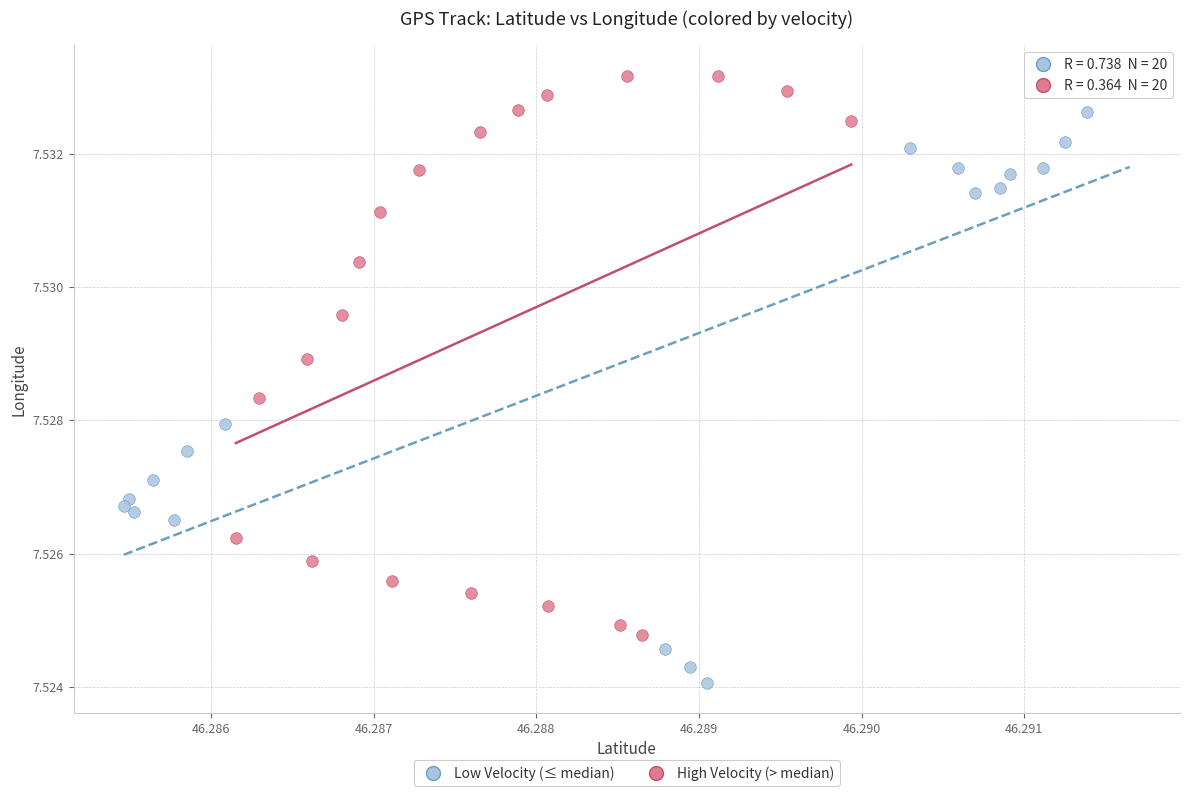

Which series contains the lowest Y value?

Low Velocity (≤ median)